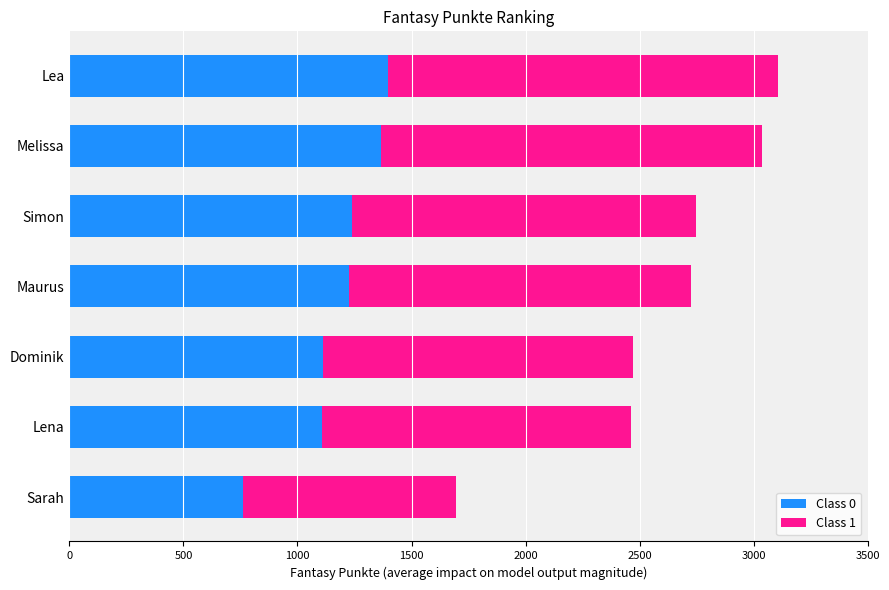

At which label does Class 0 reach its minimum?

Sarah